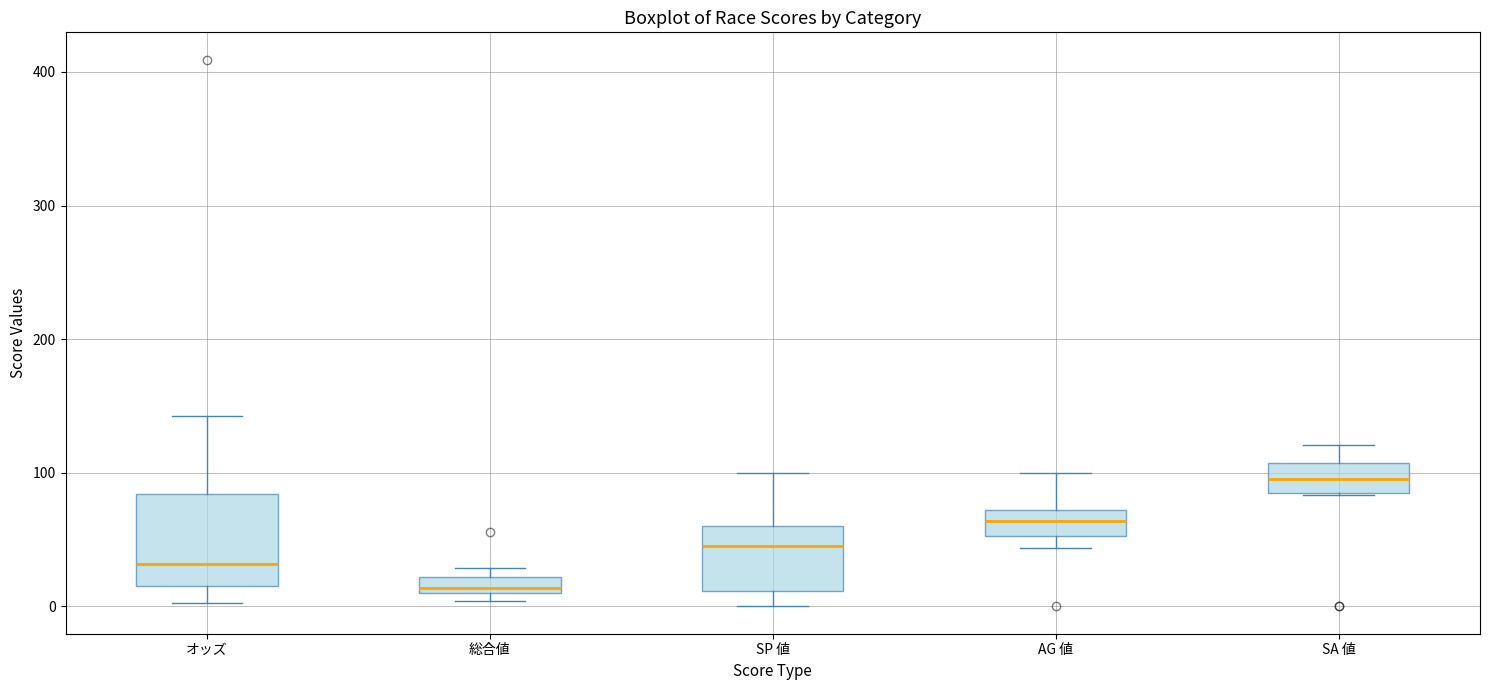

Which box's median line is the highest?

SA 値